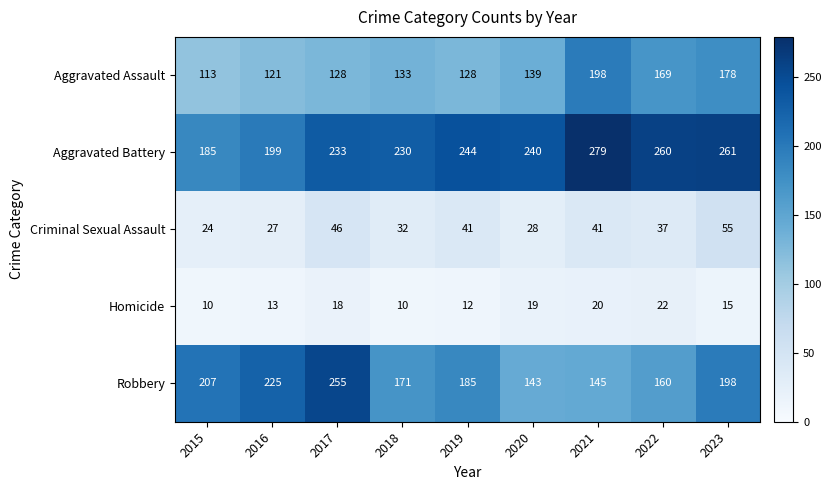

What is the total value across all series at 2016?

585